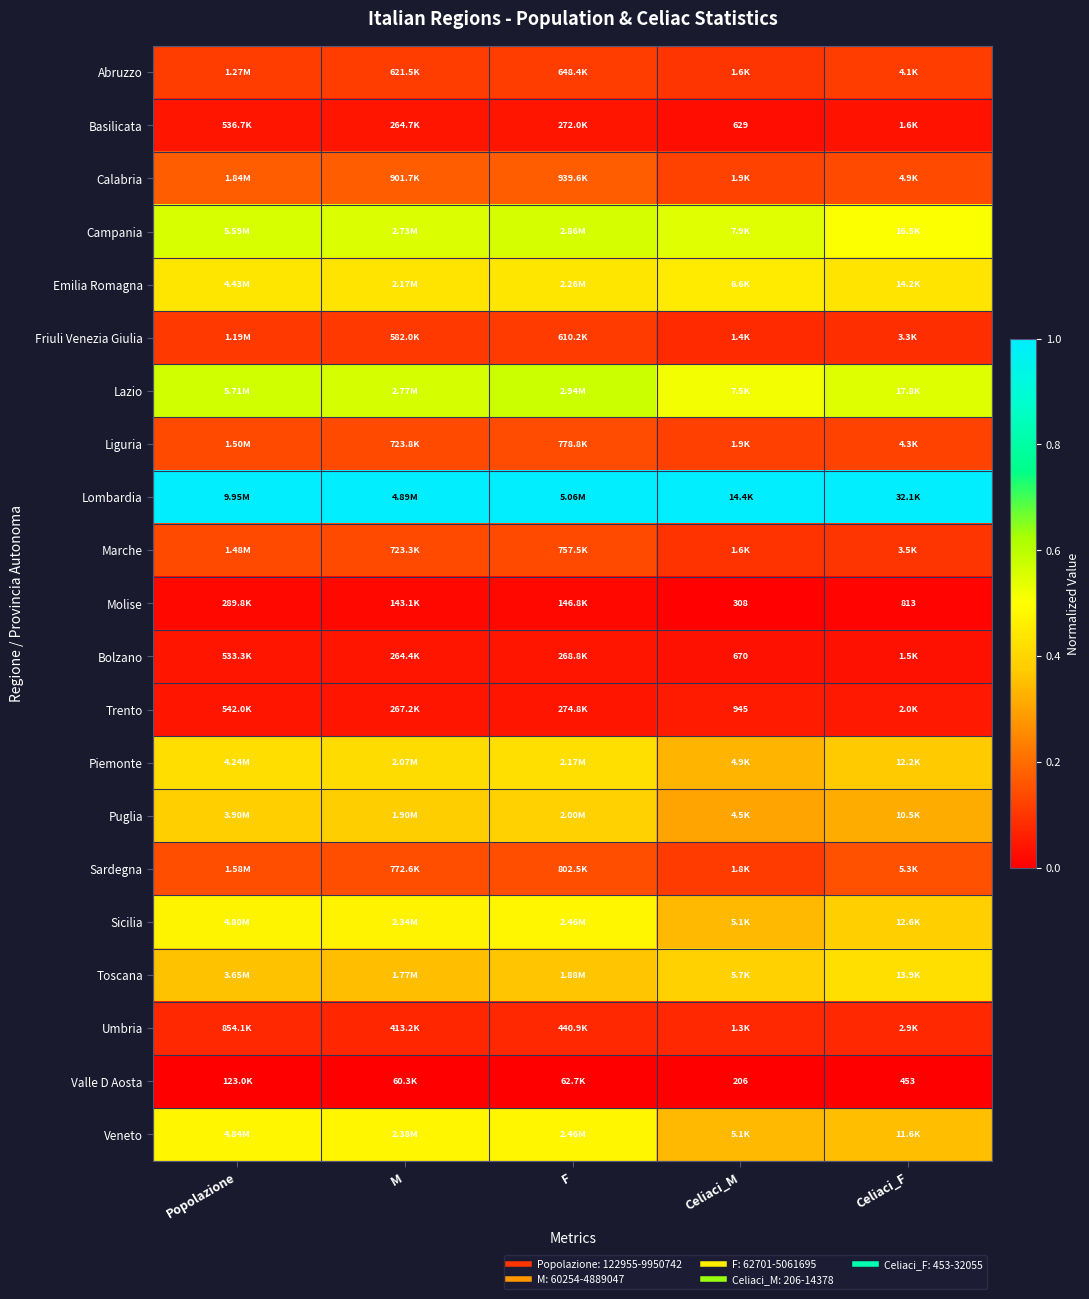

Which has a higher value, M or F?

F